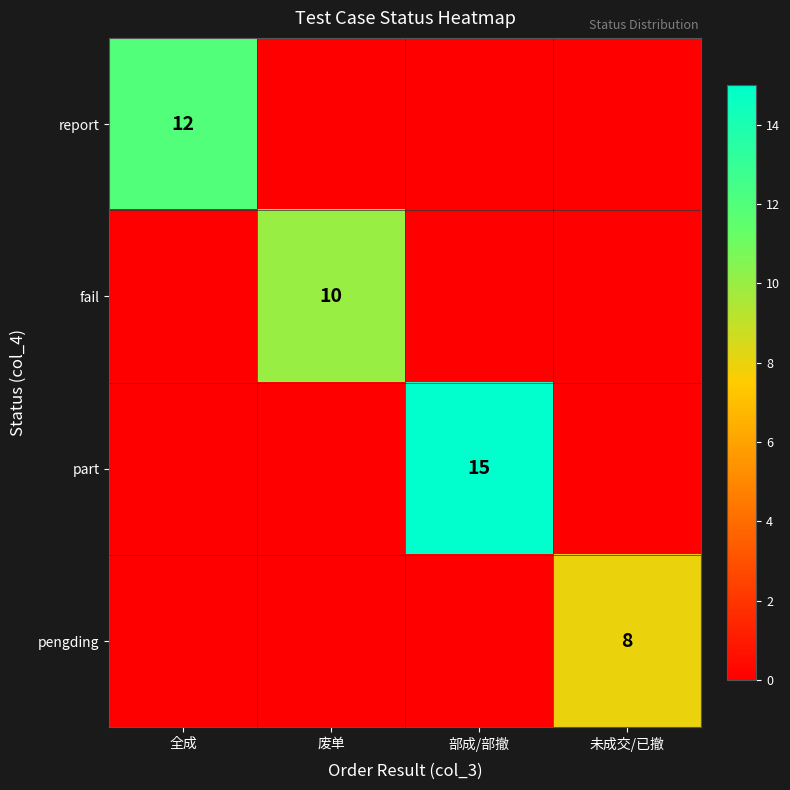

True or false: pengding has a value of 3 at 未成交/已撤.

False